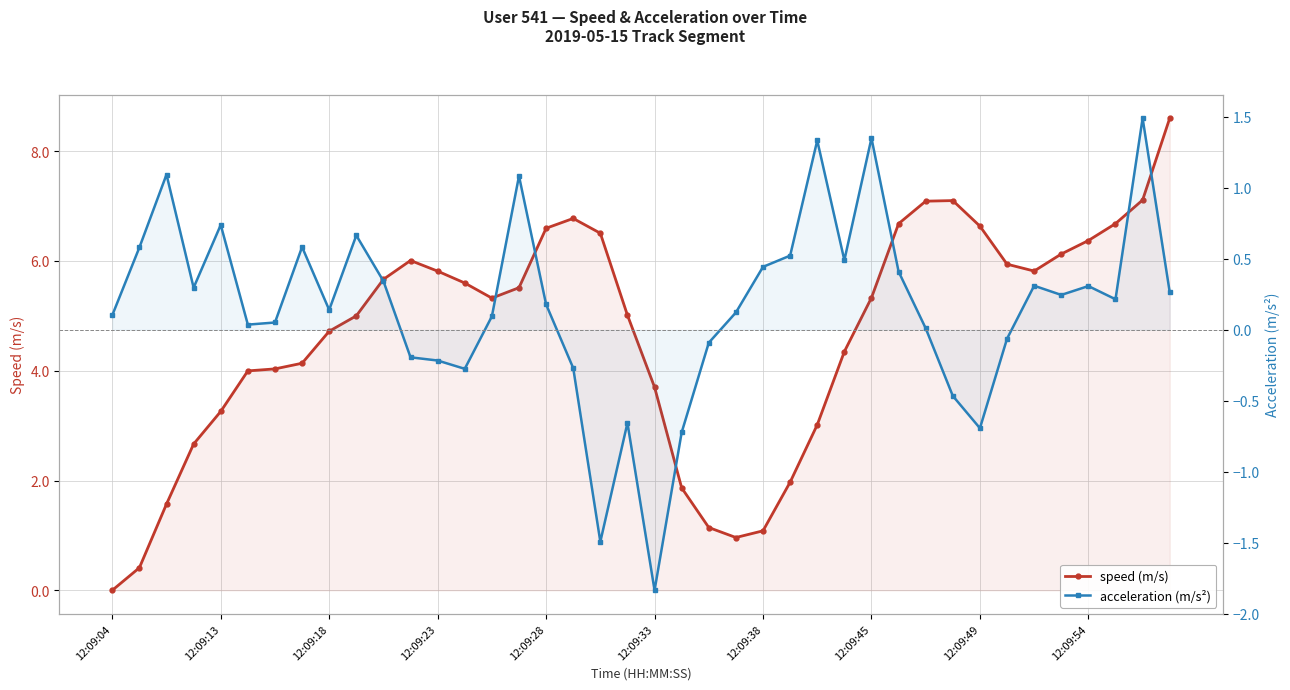

Rank the series by their maximum value, from highest to lowest.

speed (m/s), acceleration (m/s²)